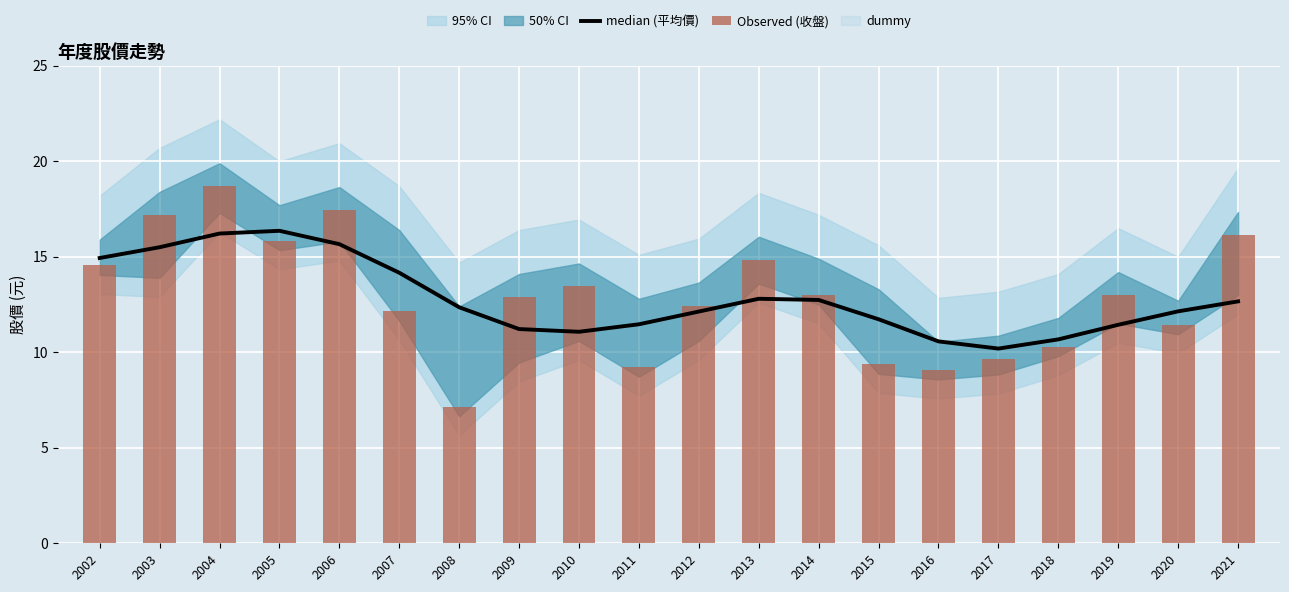

Where is Observed (收盤) nearest to the value 12?

2007